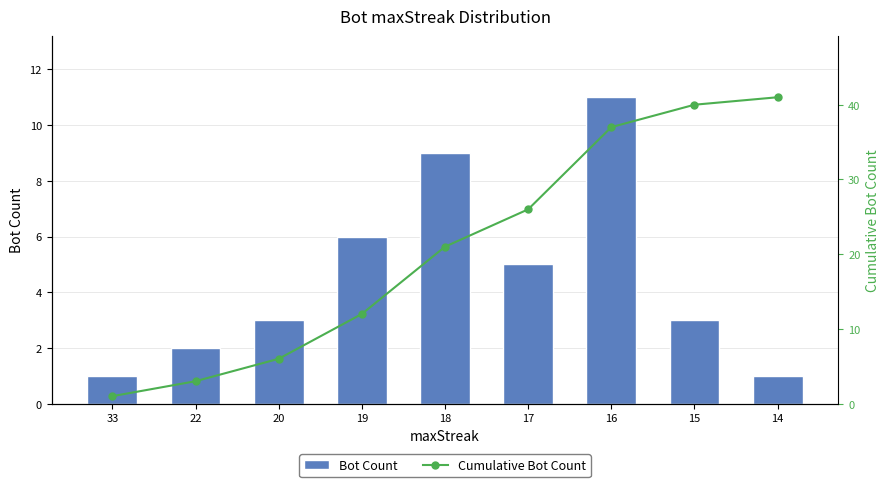

What is the minimum value for Cumulative Bot Count?

1